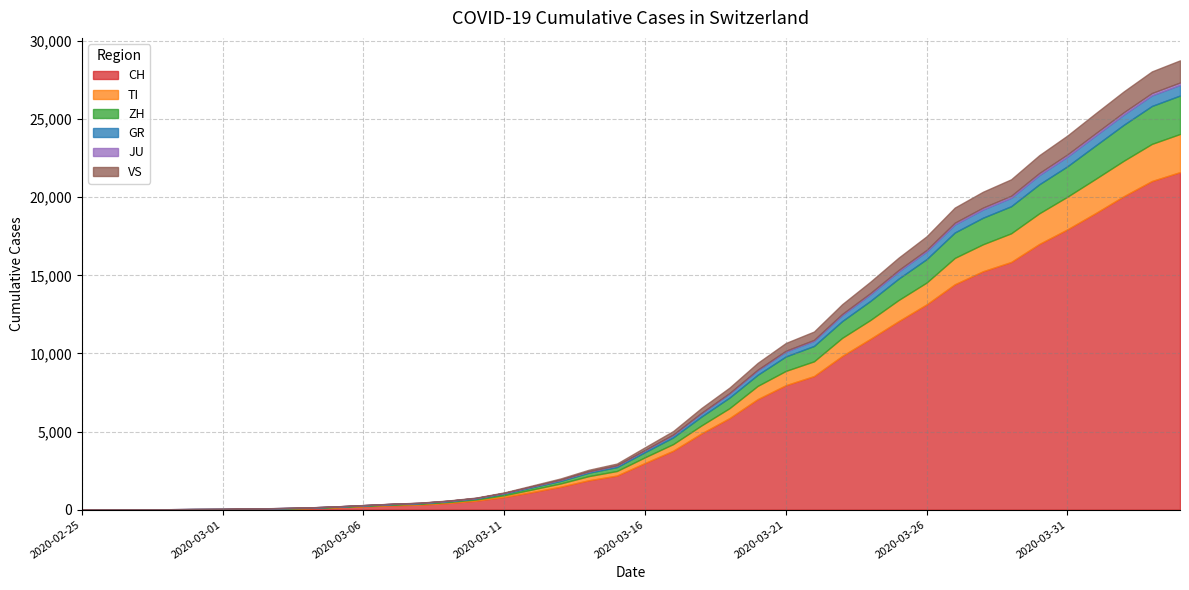

What are all the series names shown in the legend?

CH, TI, ZH, GR, JU, VS